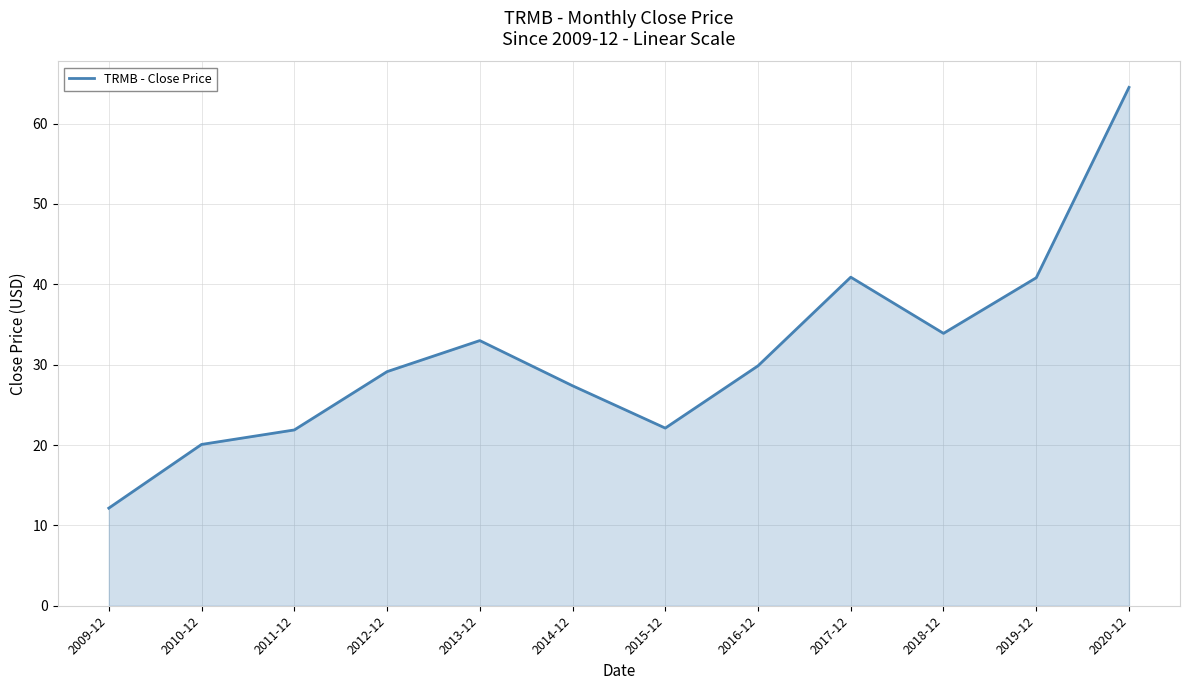

At which category does the data reach its first local valley?

2015-12